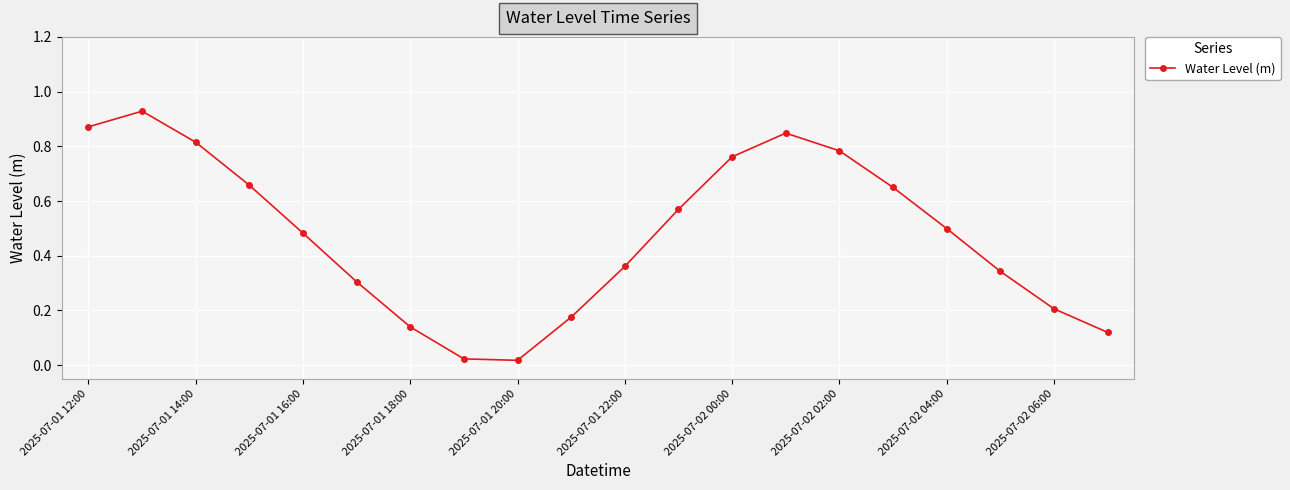

How many points are higher than both their immediate neighbors (excluding endpoints)?

2